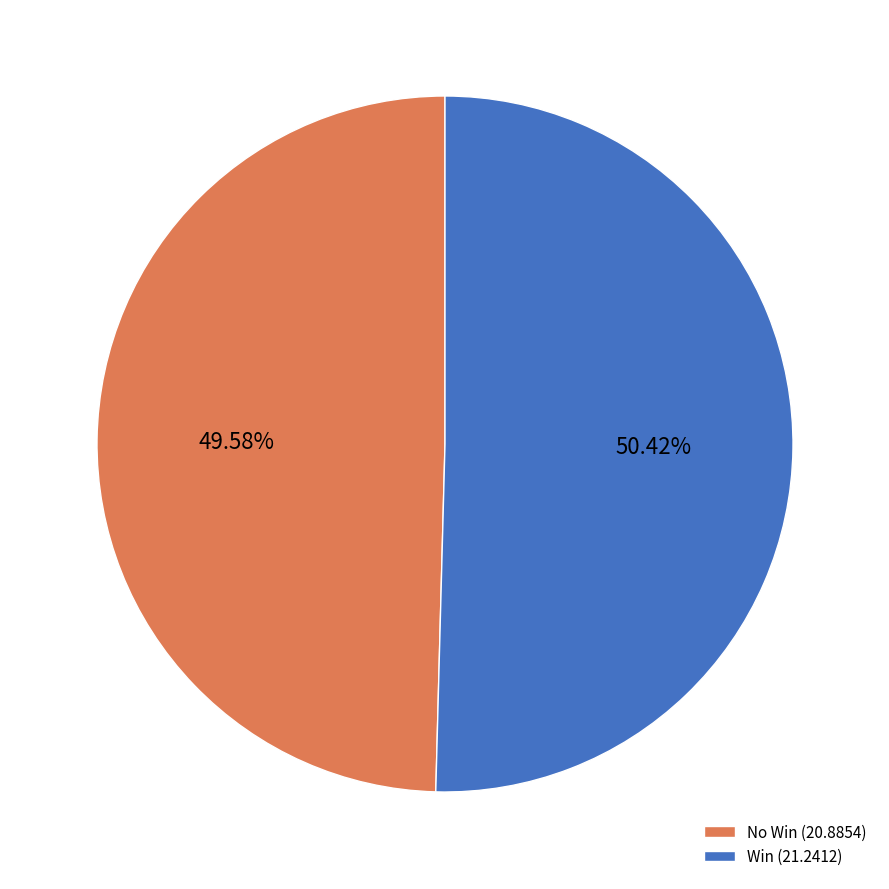

Does any single category account for the majority?

Yes